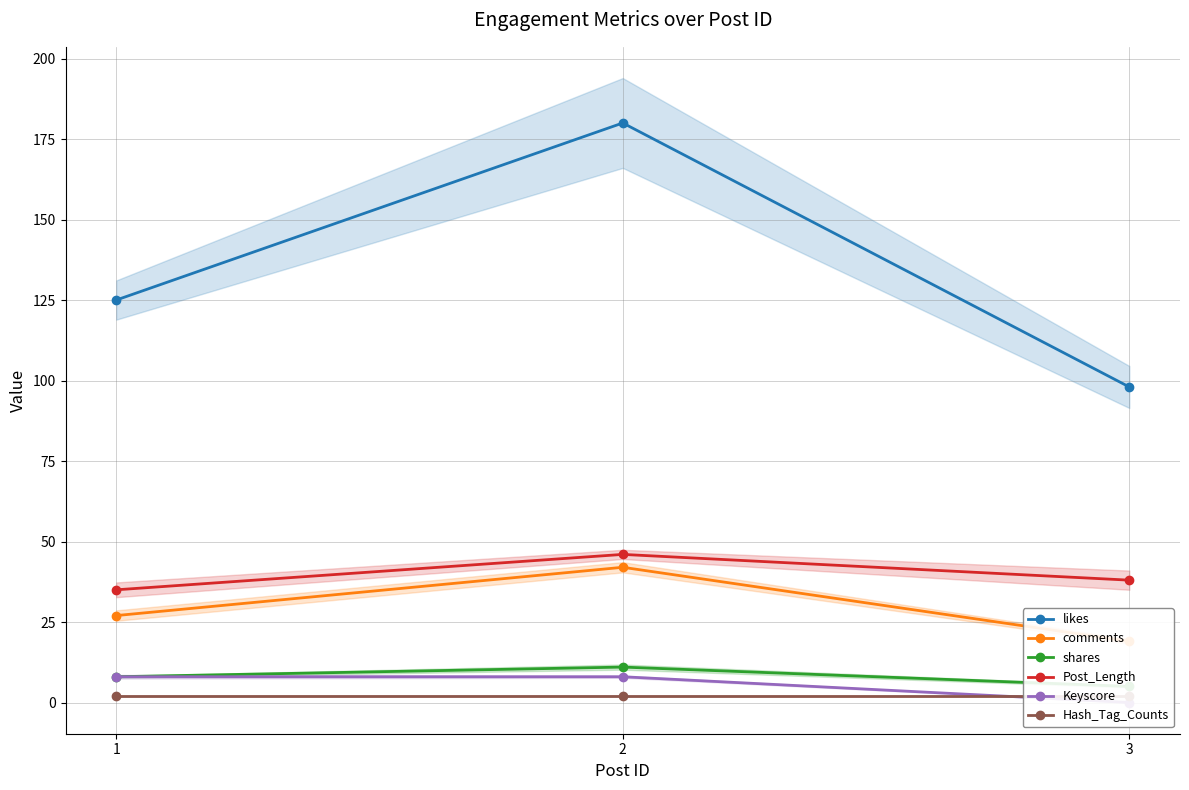

Between 1 and 2, which series saw the biggest shift?

likes